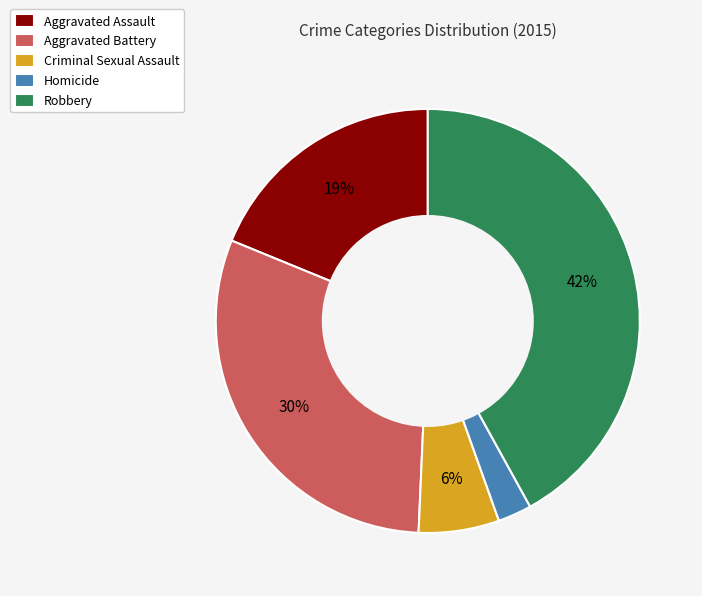

What is the largest slice in the pie chart?

Robbery